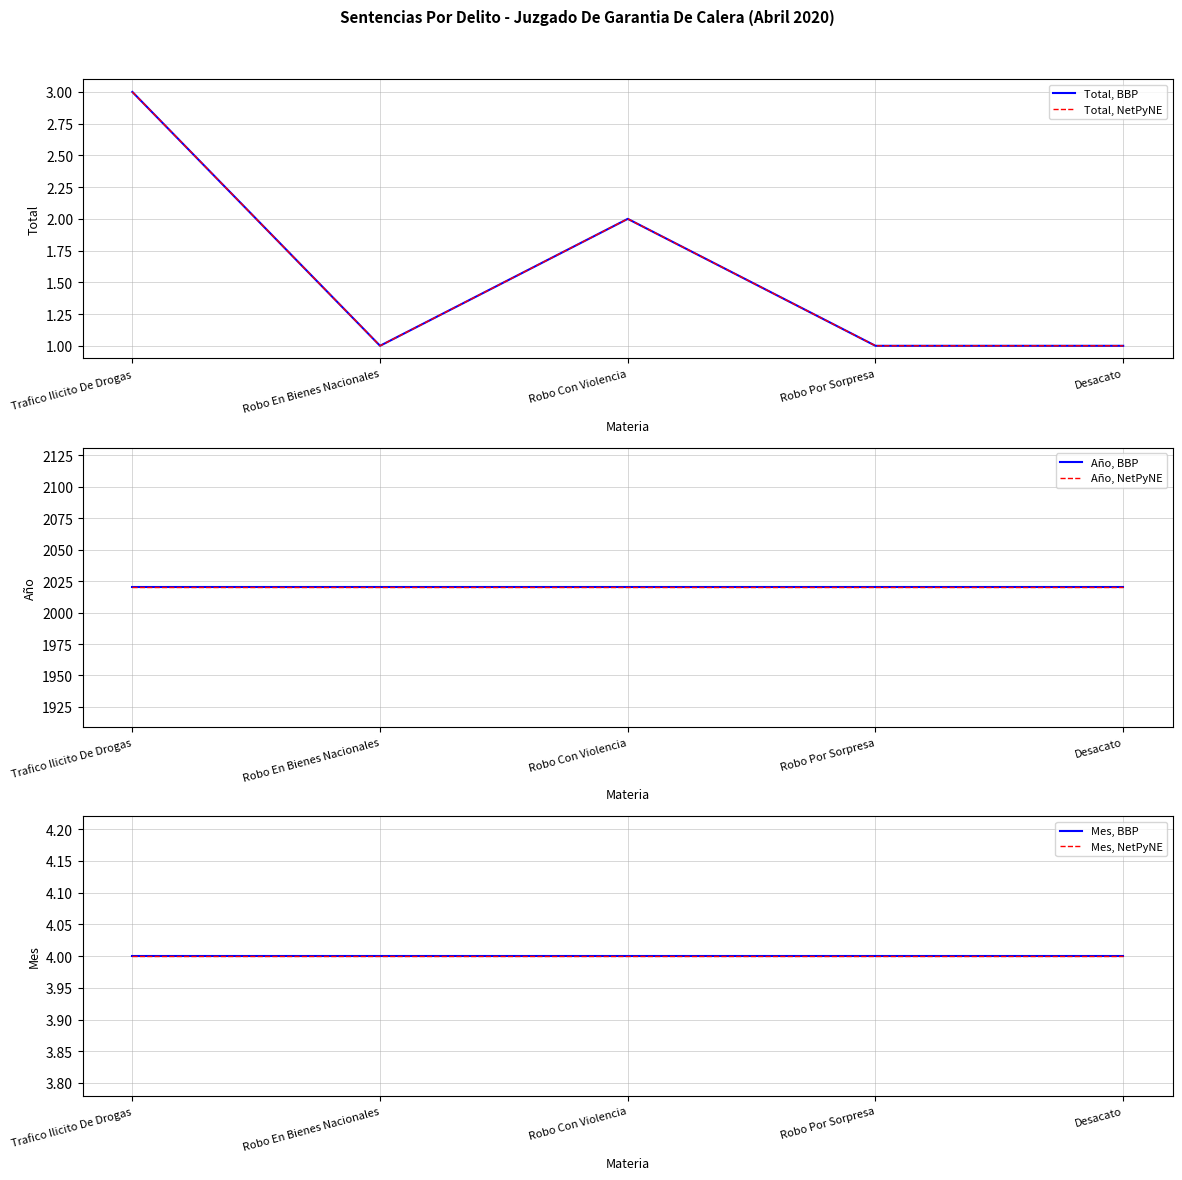

Where is Mes, NetPyNE nearest to the value 4?

Trafico Ilicito De Drogas